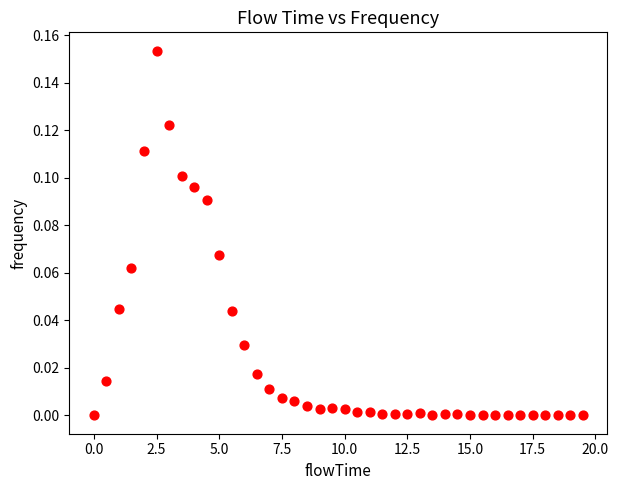

What is the range of X values (max minus min)?

19.5